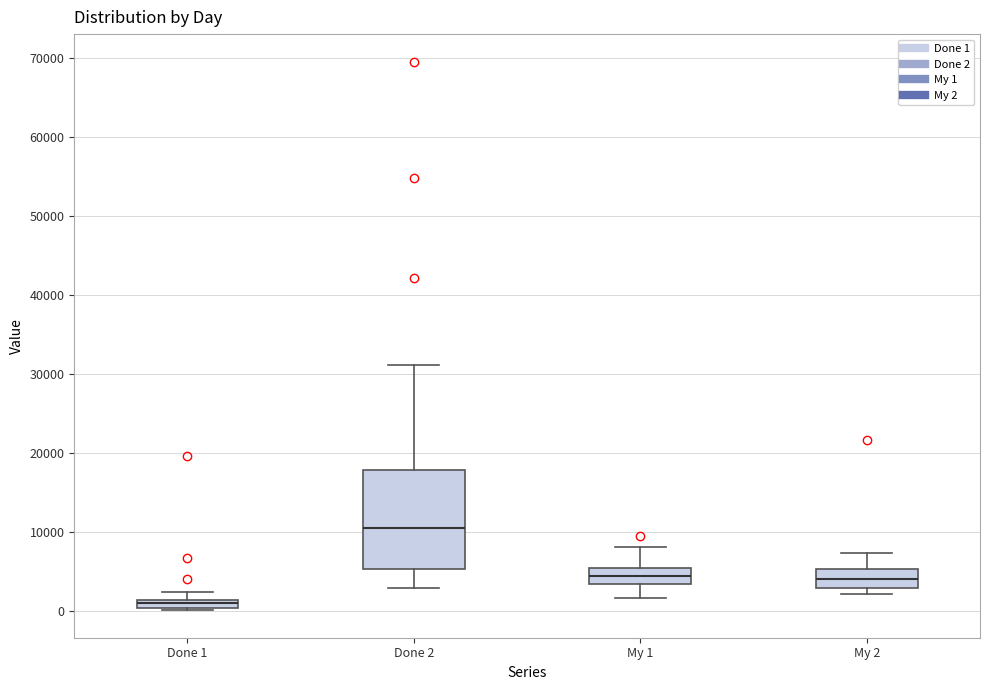

Comparing the boxes themselves (not the whiskers), which one is the tallest?

Done 2